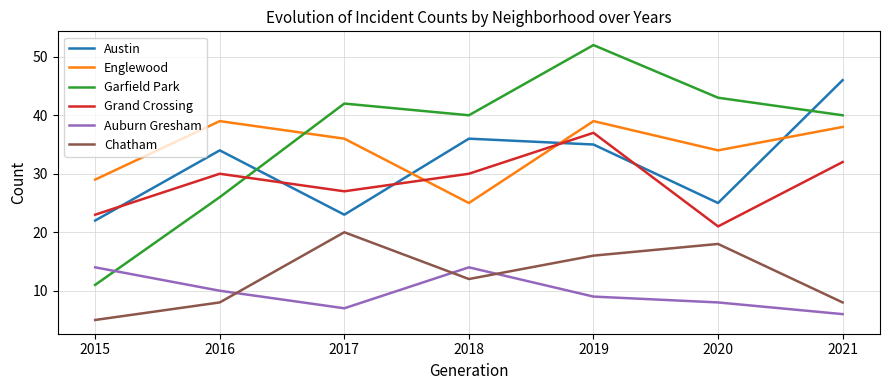

Reading left to right, transcribe all the data shown in this chart.

Austin: 2015=22	2016=34	2017=23	2018=36	2019=35	2020=25	2021=46
Englewood: 2015=29	2016=39	2017=36	2018=25	2019=39	2020=34	2021=38
Garfield Park: 2015=11	2016=26	2017=42	2018=40	2019=52	2020=43	2021=40
Grand Crossing: 2015=23	2016=30	2017=27	2018=30	2019=37	2020=21	2021=32
Auburn Gresham: 2015=14	2016=10	2017=7	2018=14	2019=9	2020=8	2021=6
Chatham: 2015=5	2016=8	2017=20	2018=12	2019=16	2020=18	2021=8